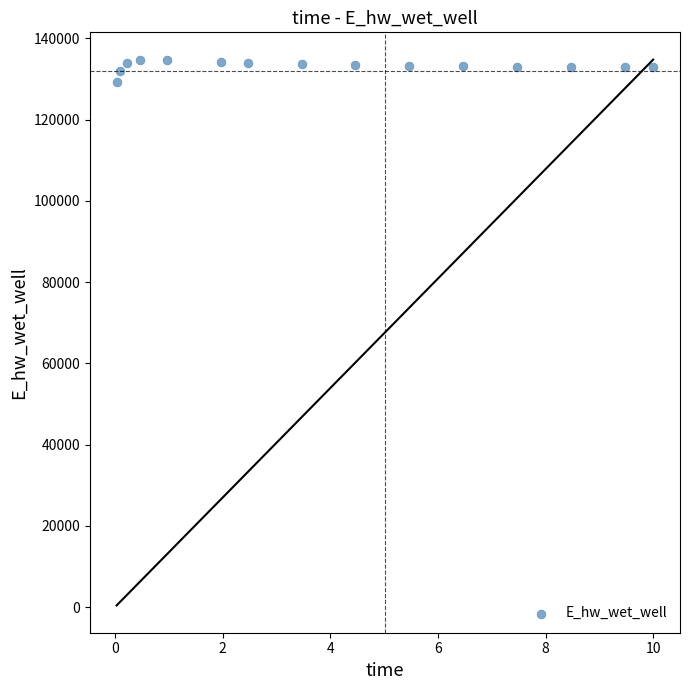

What is the range of Y values (max minus min)?

5624.7